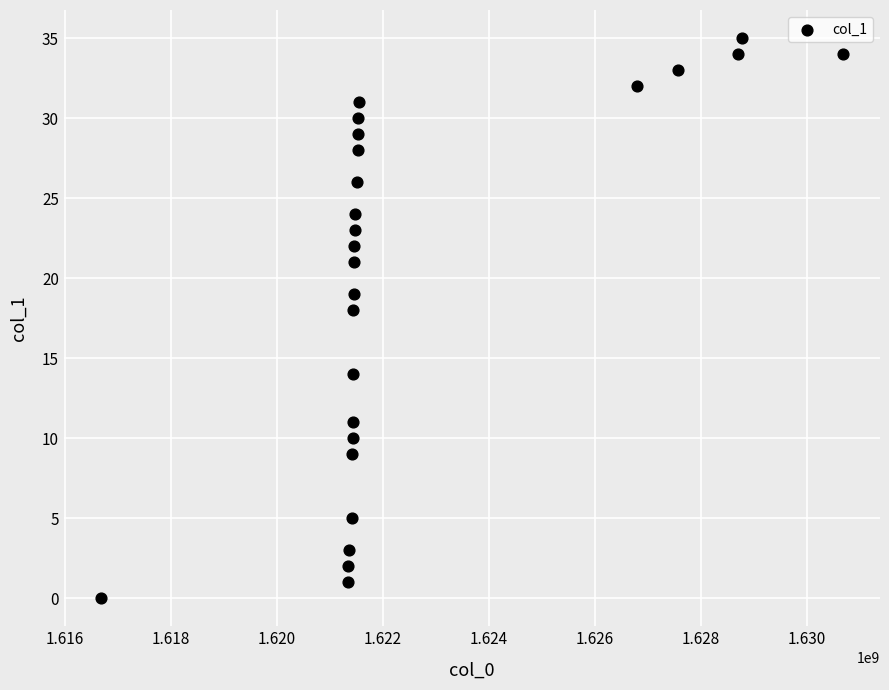

What Y value in the scatter plot is closest to 17?

18